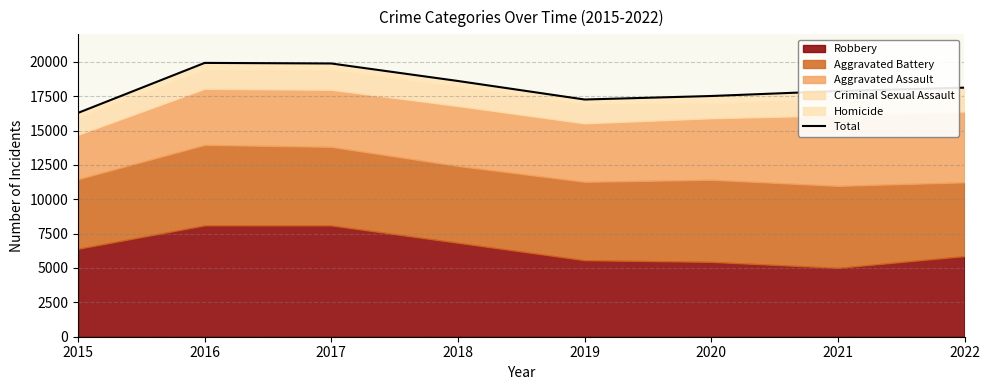

How many interior local valleys (lower than both neighbors) does the data have?

1